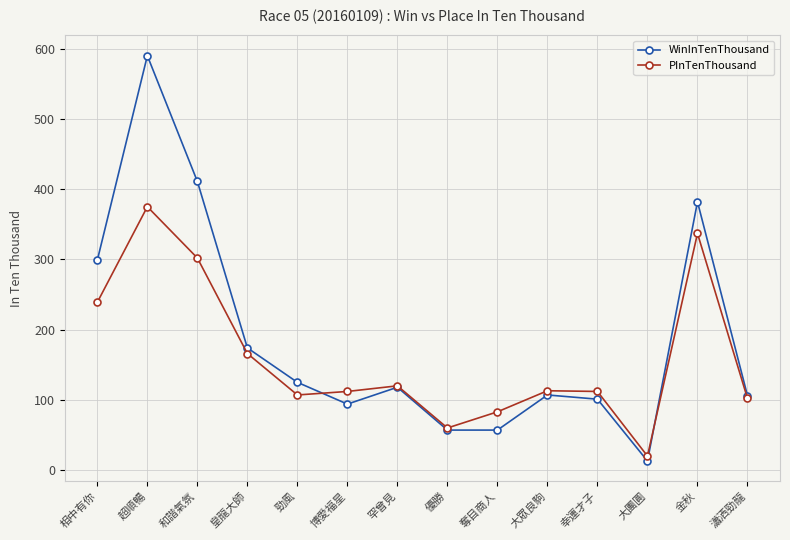

What is the total value across all series at 優勝?

117